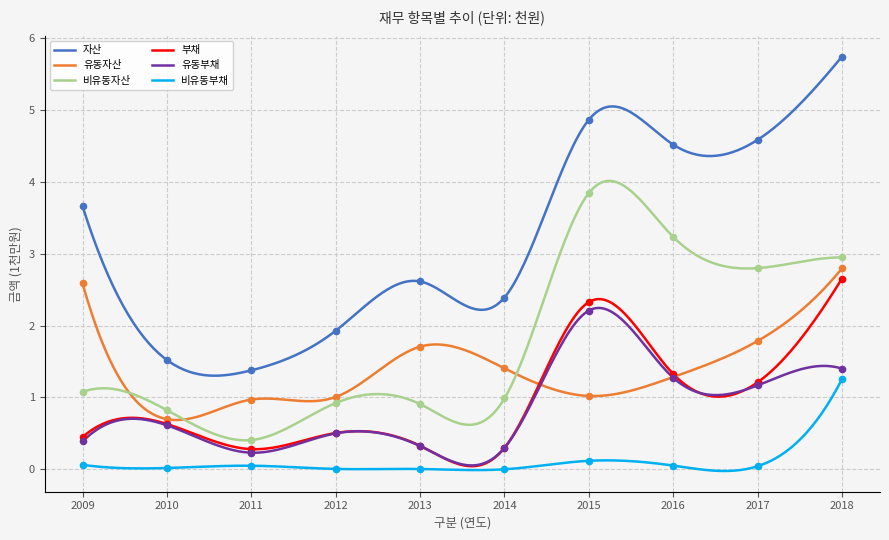

Which series has the largest total across all categories?

자산